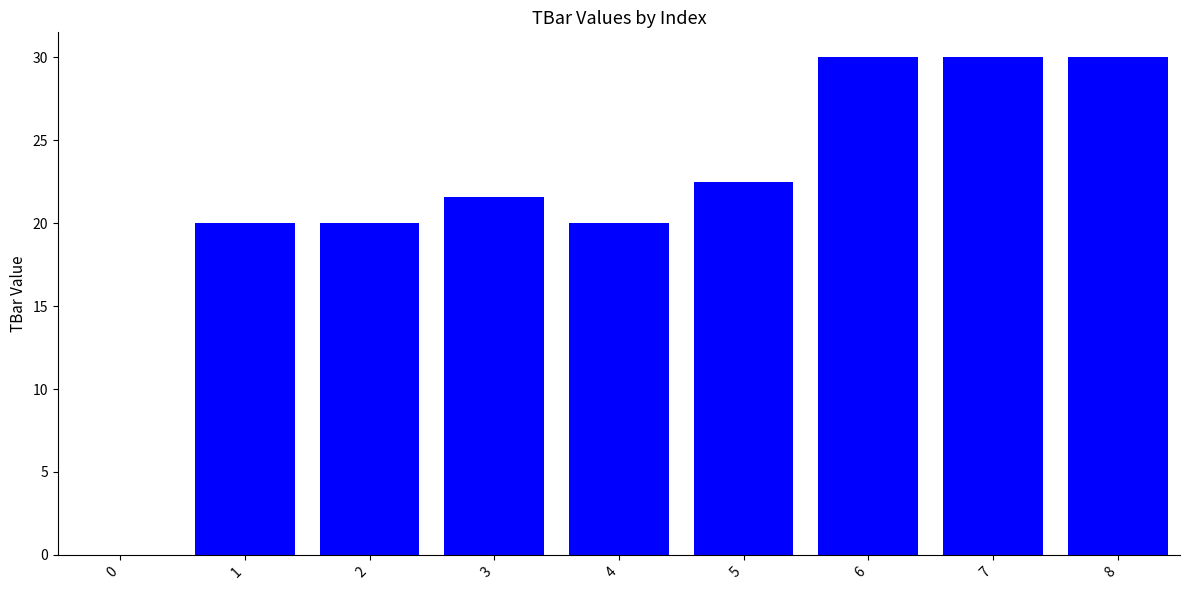

What is the average value?

21.6